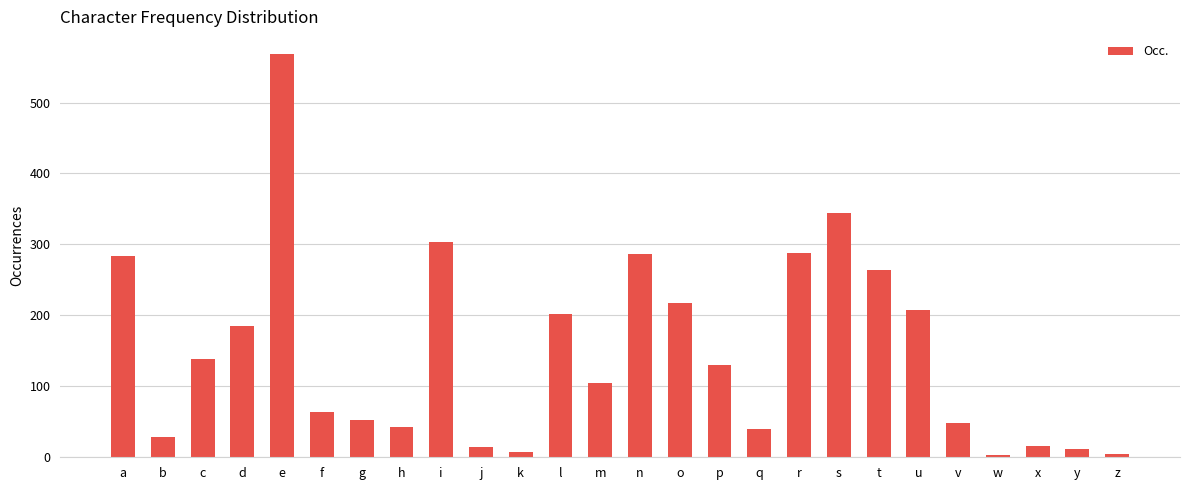

The value at e is 568. True or false?

True